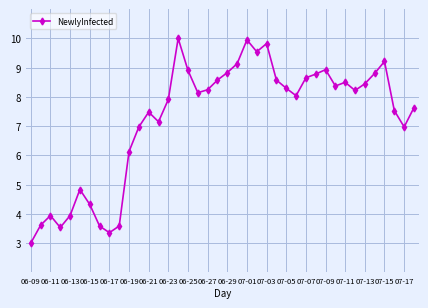

What is the difference between the second highest and second lowest values?

6.6